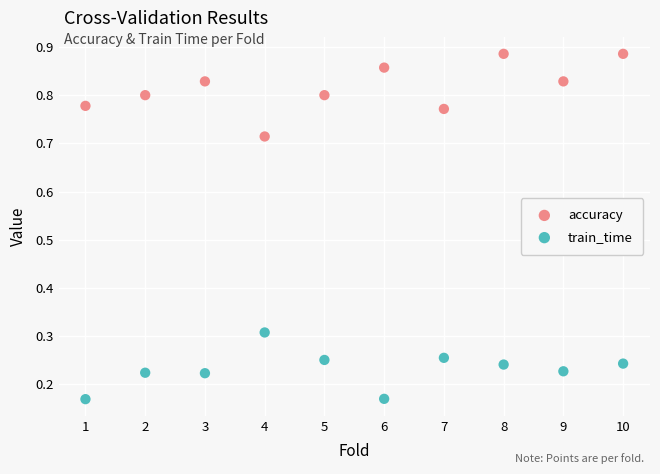

What is the X range (max minus min) for the scatter plot?

9.0